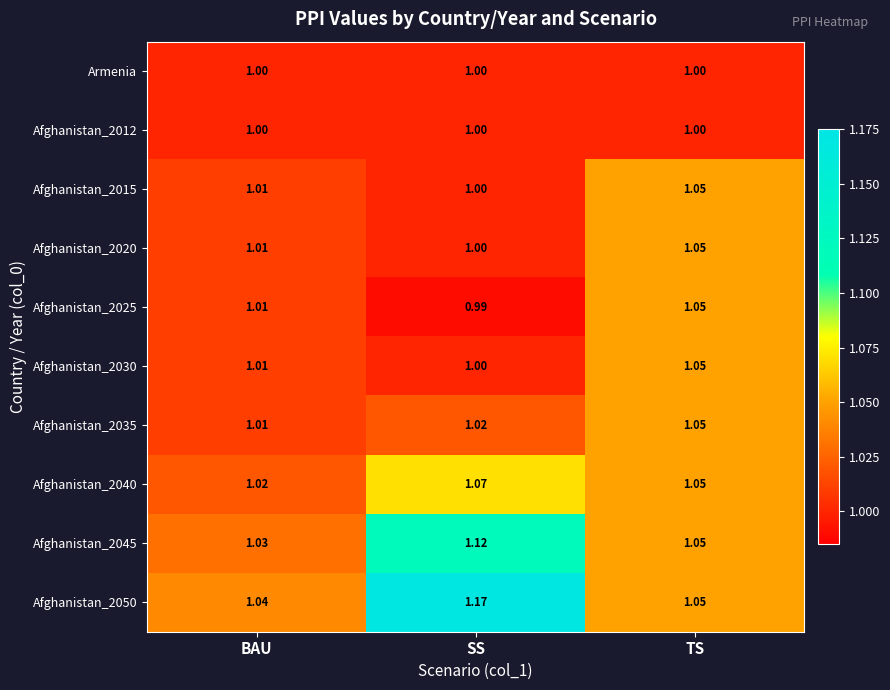

Which series has the largest range (max minus min)?

Afghanistan_2050